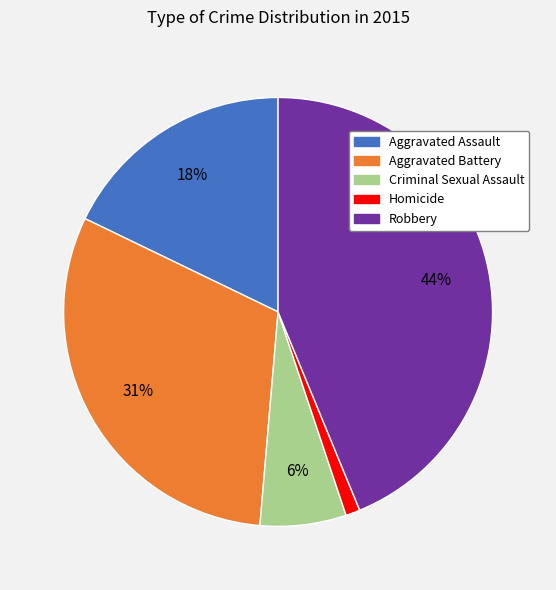

Is it true that Aggravated Assault is 18% of the pie?

True